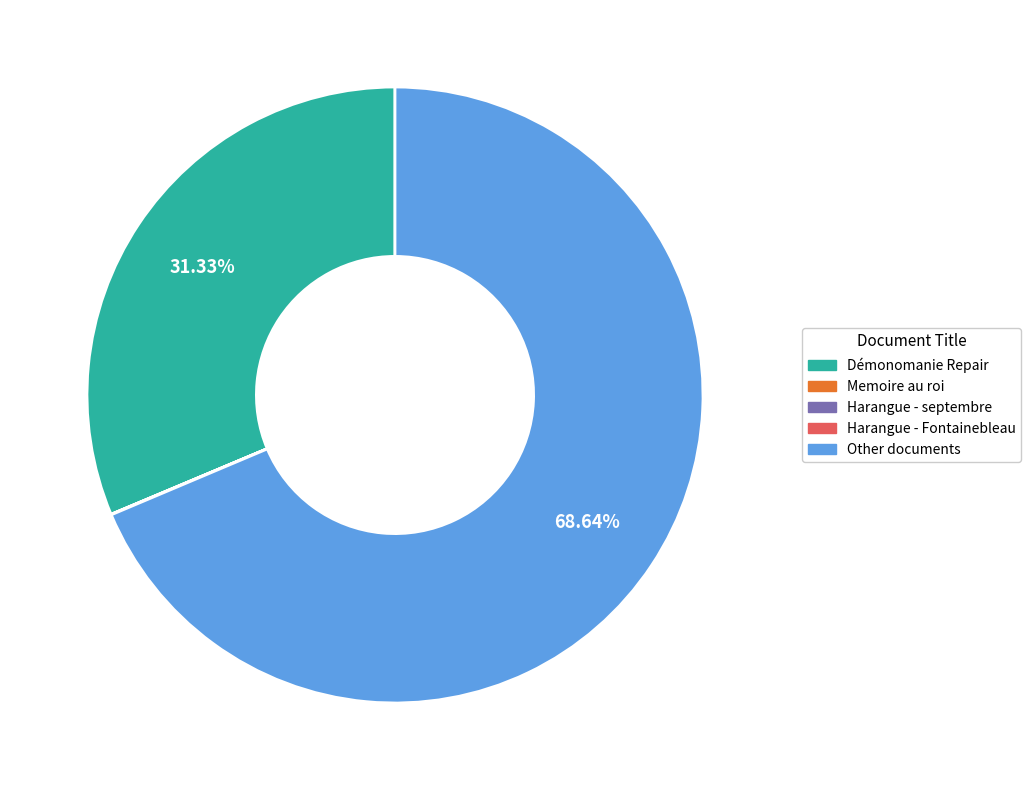

Does any single category account for the majority?

Yes